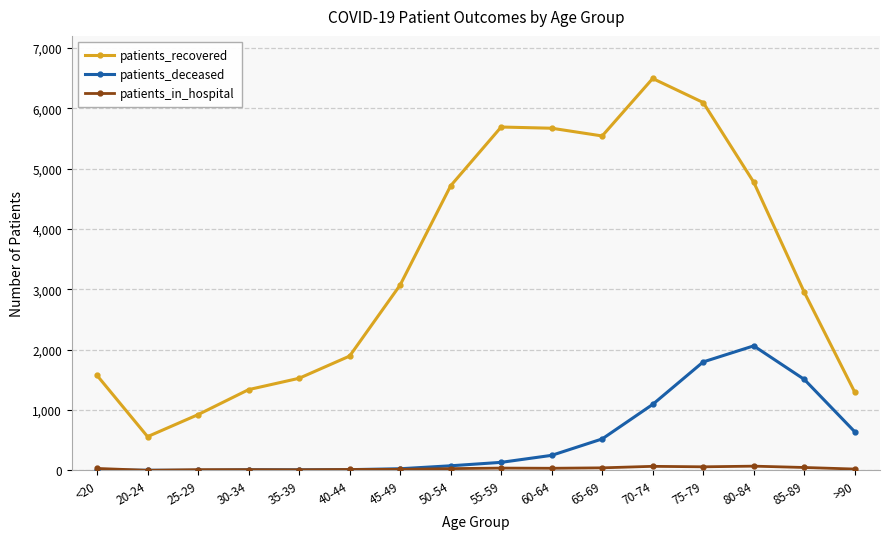

What is the label of the 6th point from the right?

65-69